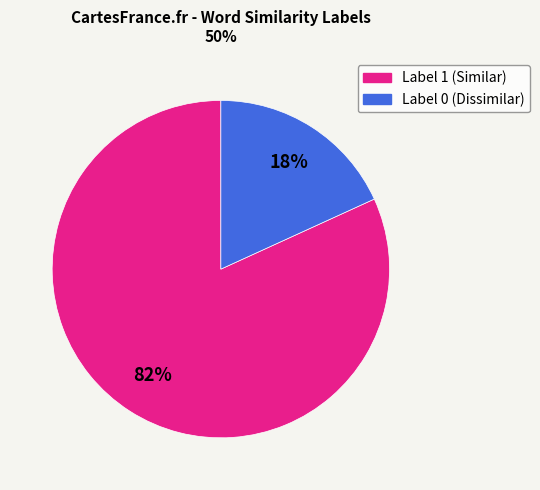

To the nearest percent, what is the average slice percentage?

50%